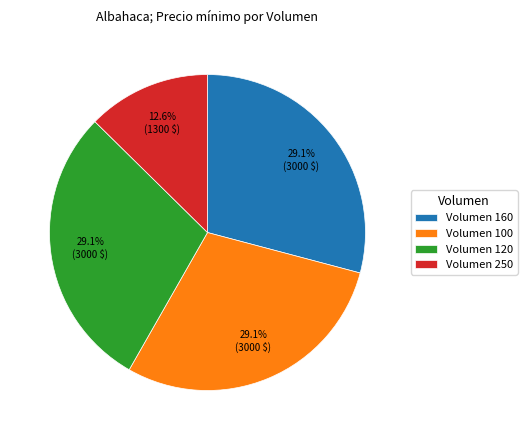

Is there any slice that represents more than half of the pie?

No